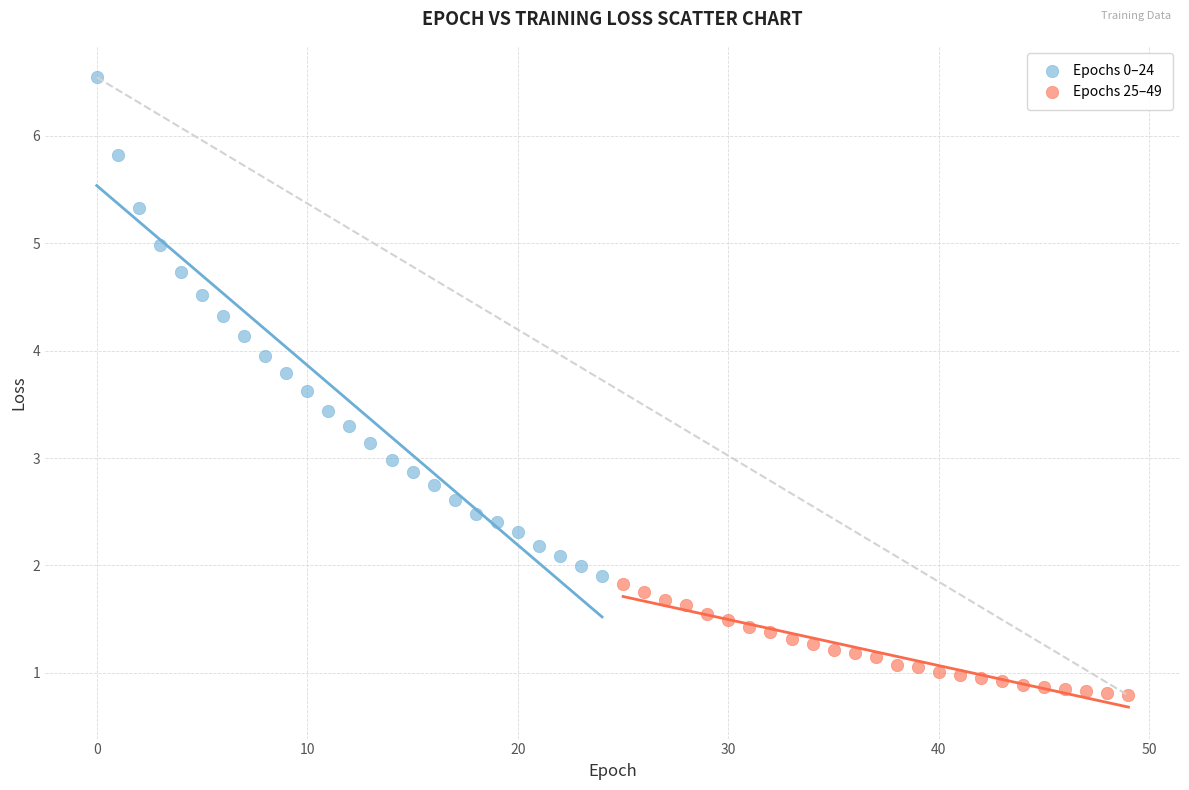

Which series reaches the minimum Y coordinate?

Epochs 25–49